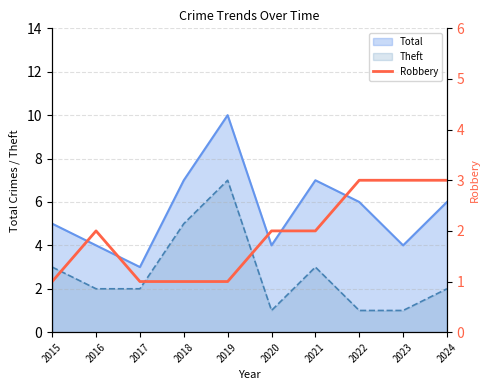

What is the smallest value displayed?

1